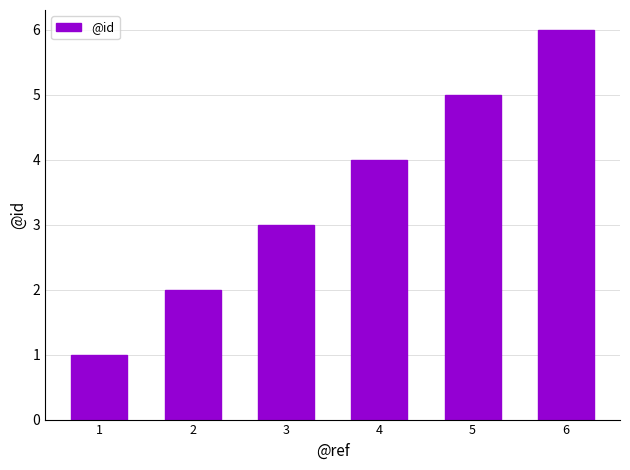

What is the difference between the maximum and minimum values?

5